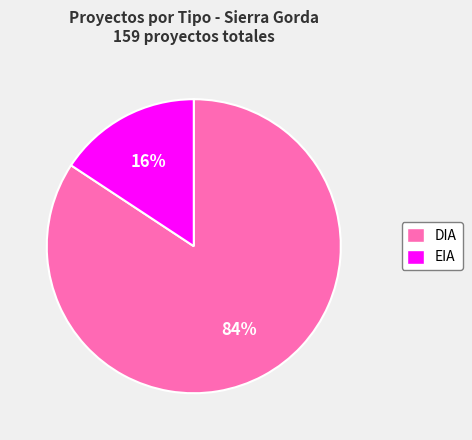

Which has a higher value, EIA or DIA?

DIA